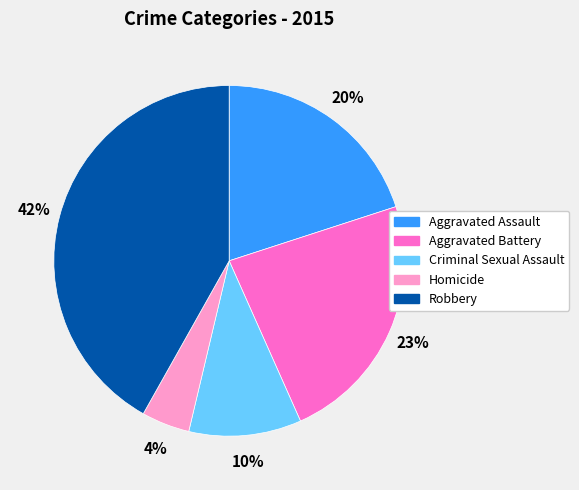

Does any single category account for the majority?

No